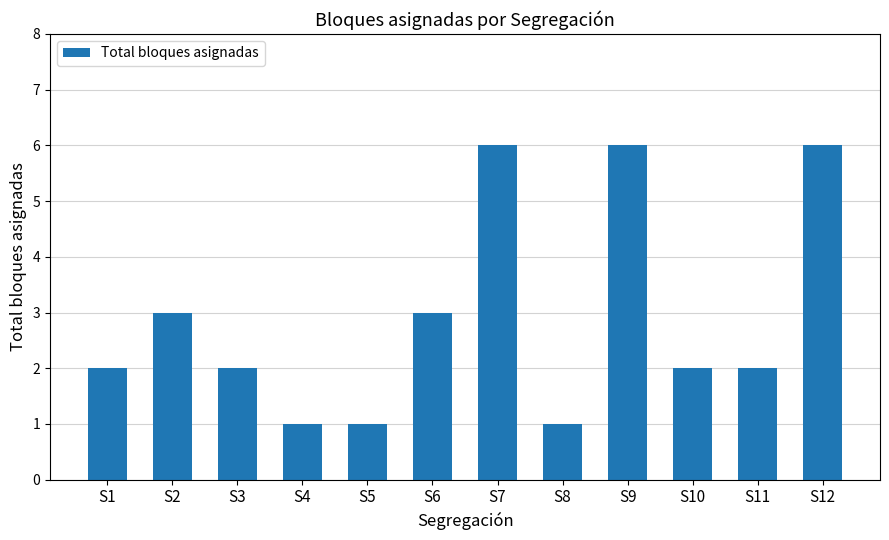

What is the value of the 2nd bar from the left?

3